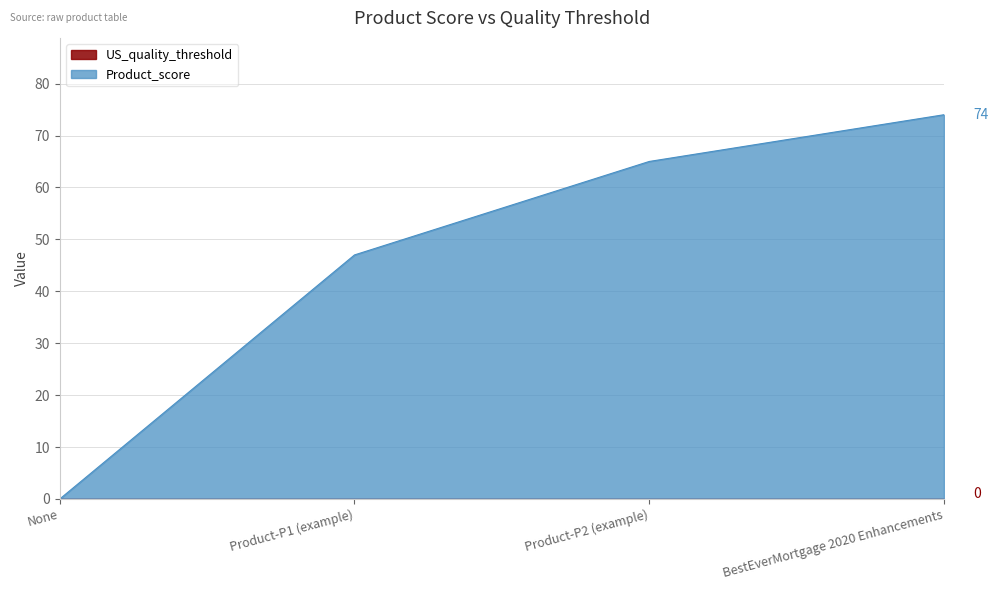

True or false: the data shows 78 at Product-P1 (example).

False